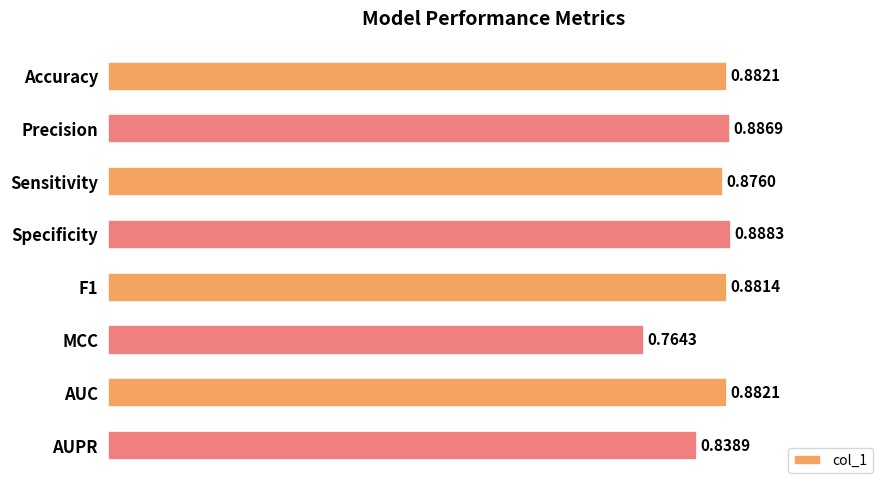

What is the label of the 7th bar from the top?

AUC